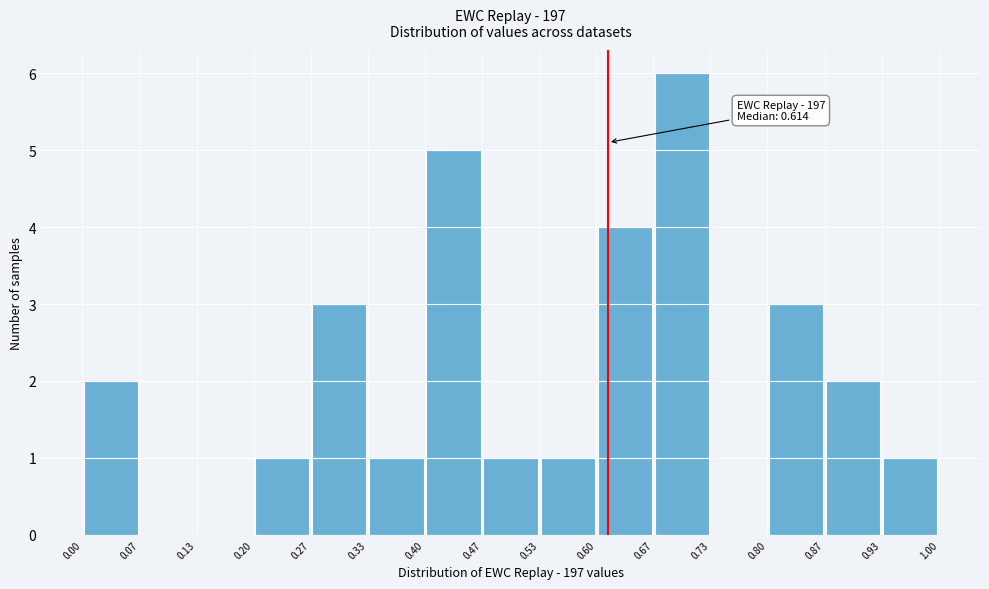

Over which range of the x-axis is the bar tallest?

0.67 to 0.73